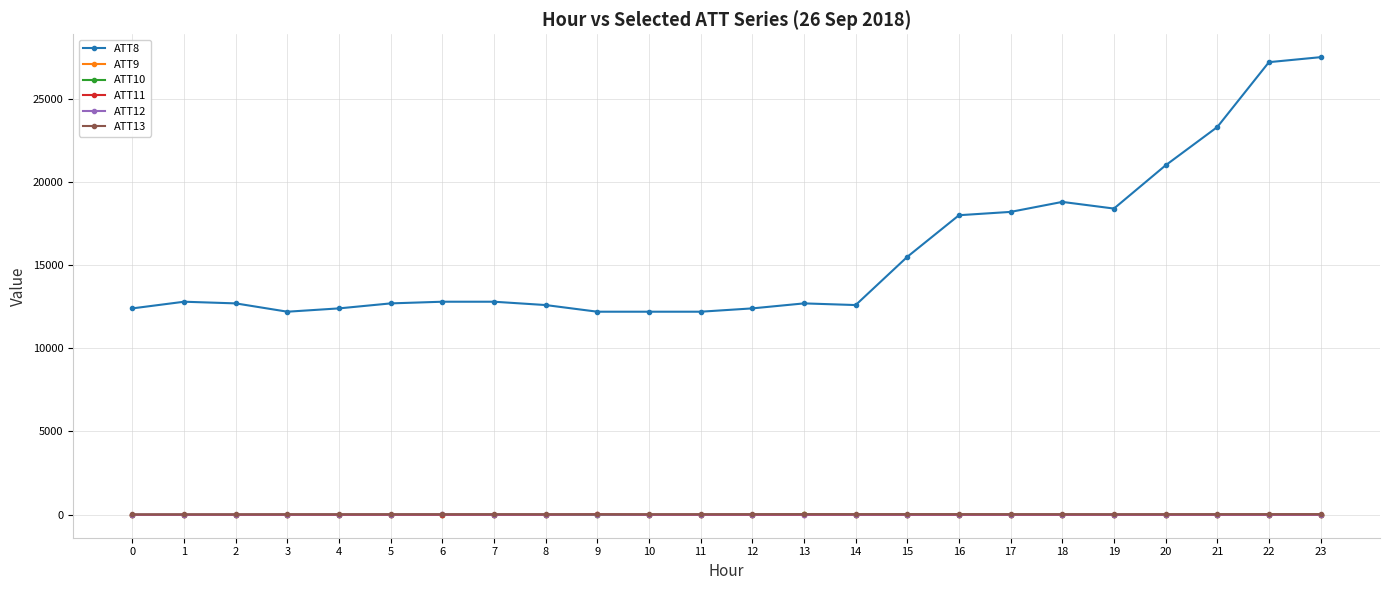

How many values in the ATT13 series exceed 28?

12